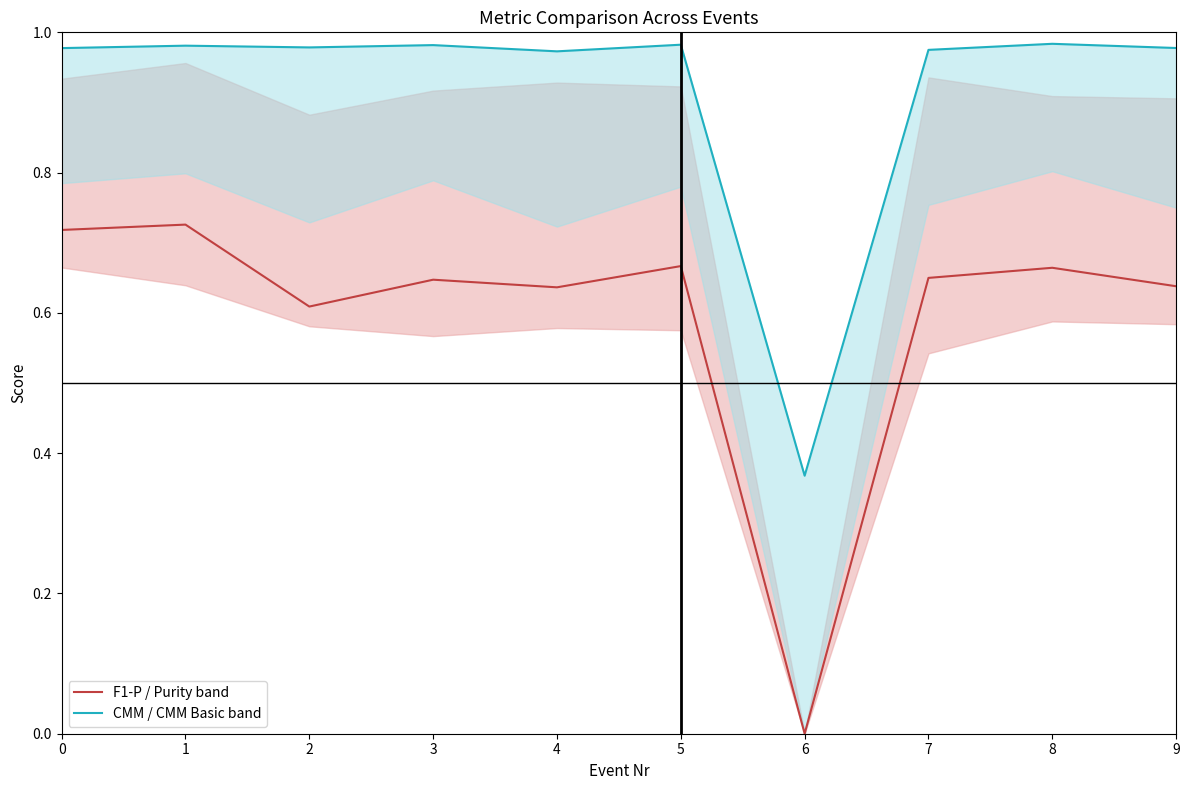

Which has a higher value, 6 or 4?

4